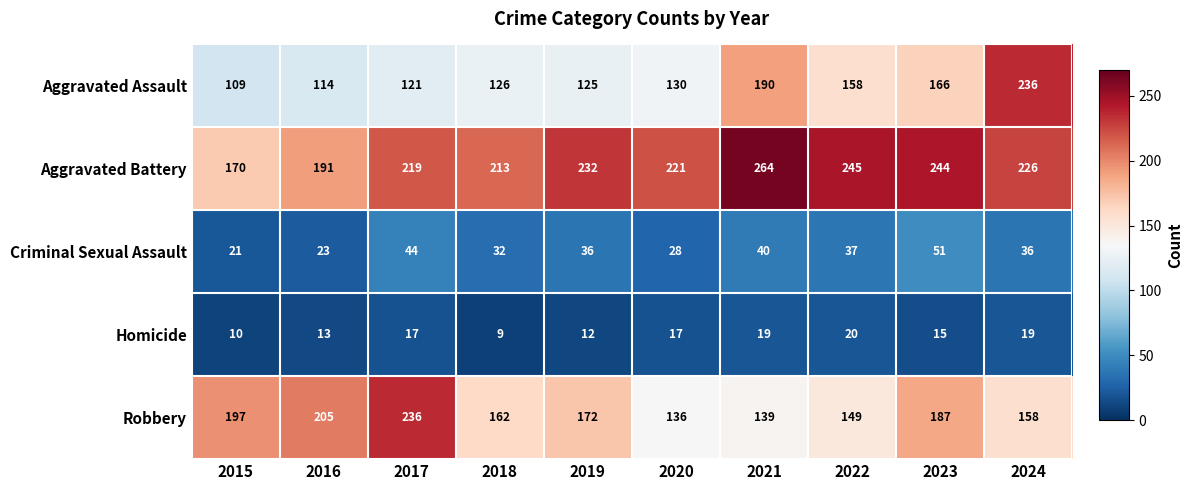

Is it true that Robbery equals 149 at 2022?

True